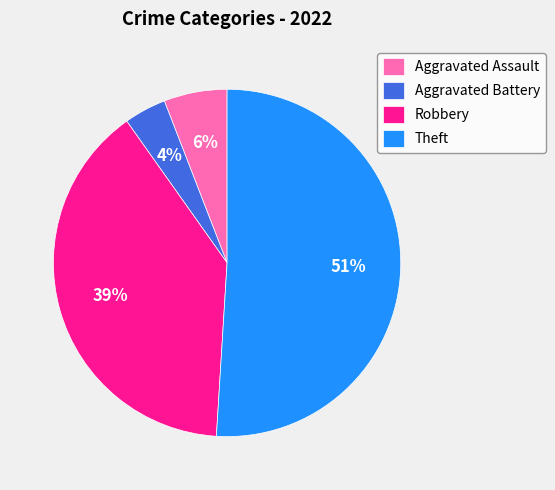

To the nearest percent, what is the difference between the largest and smallest slice percentages?

47%